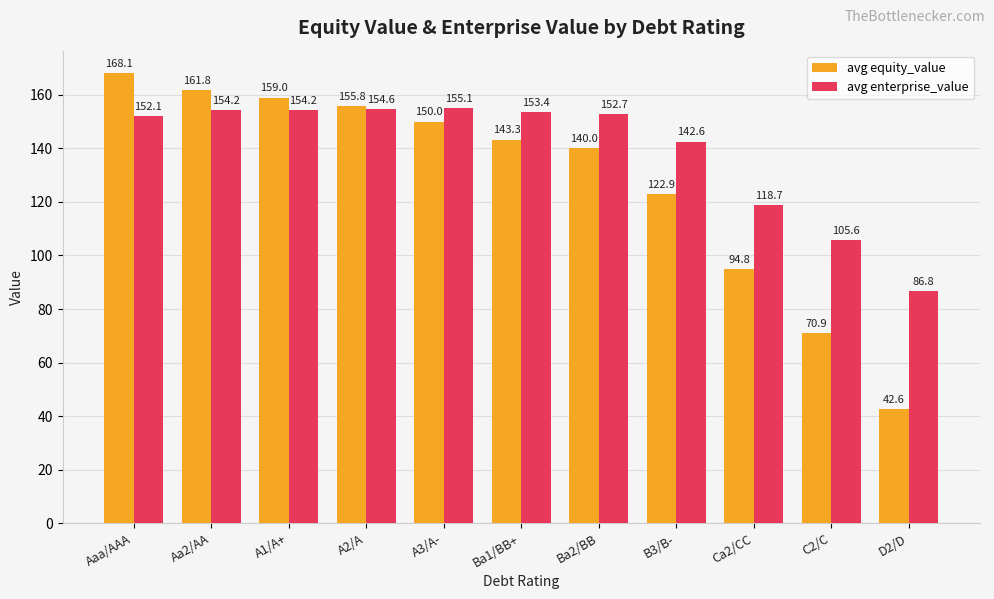

Which series has the largest total across all categories?

avg enterprise_value